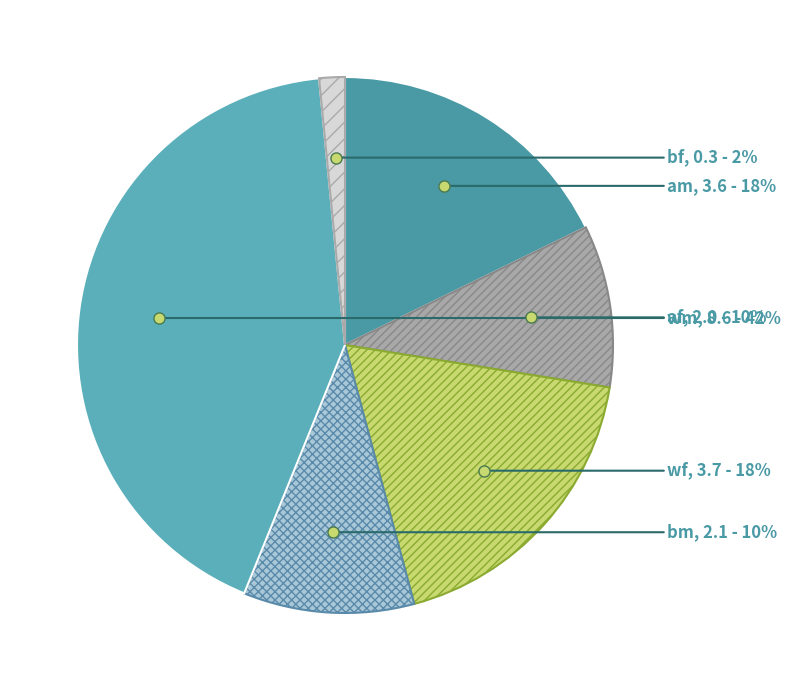

Which slice is the largest?

wm